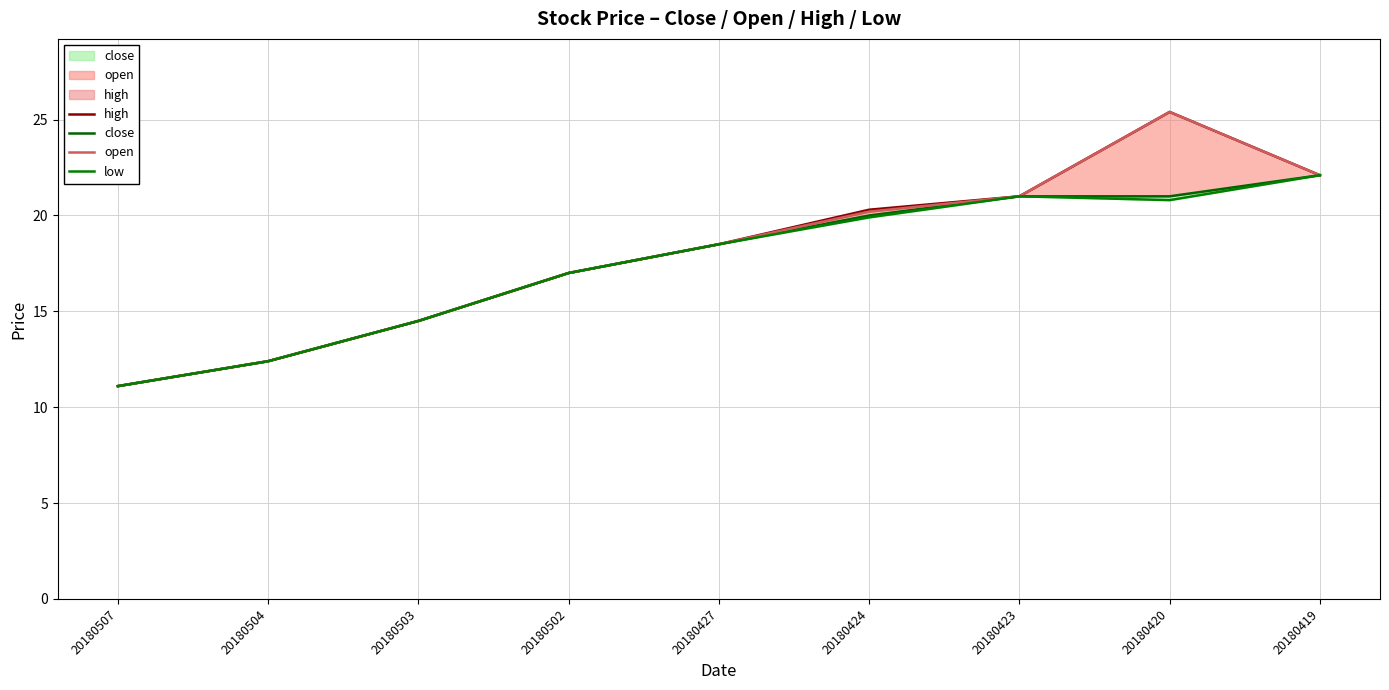

What is the value of the open point at the 1st from the left?

11.1